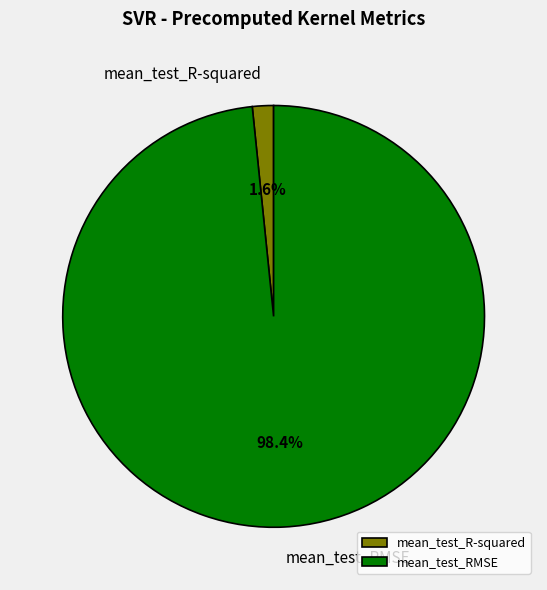

Is it true that mean_test_RMSE is 91% of the pie?

False